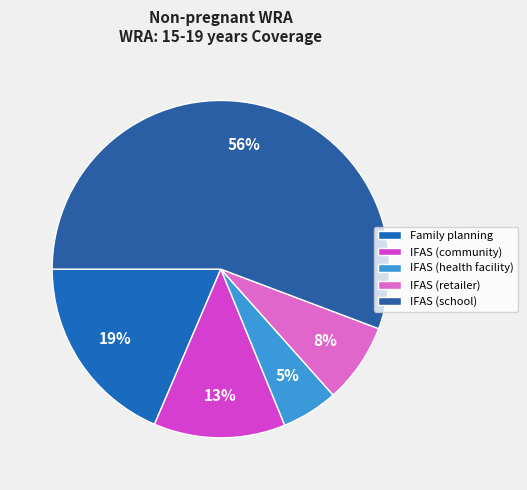

Is it true that IFAS (community) is 20% of the pie?

False